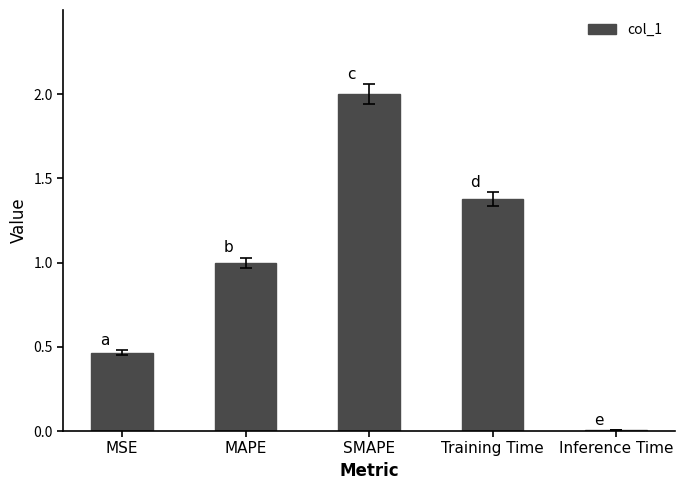

What is the sum of all values?

4.9